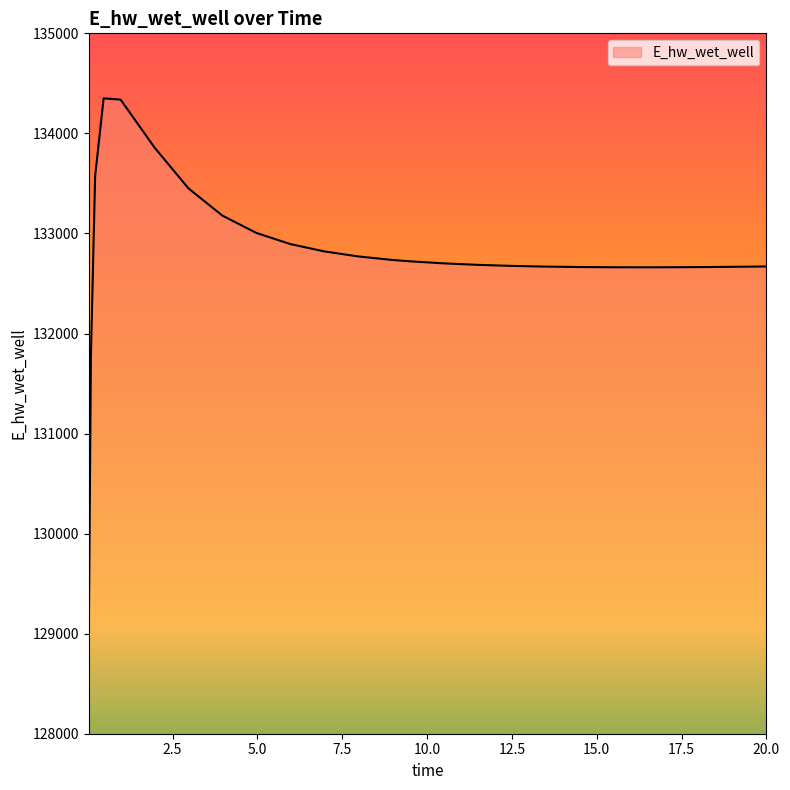

What is the difference between the maximum and minimum values?

5383.1